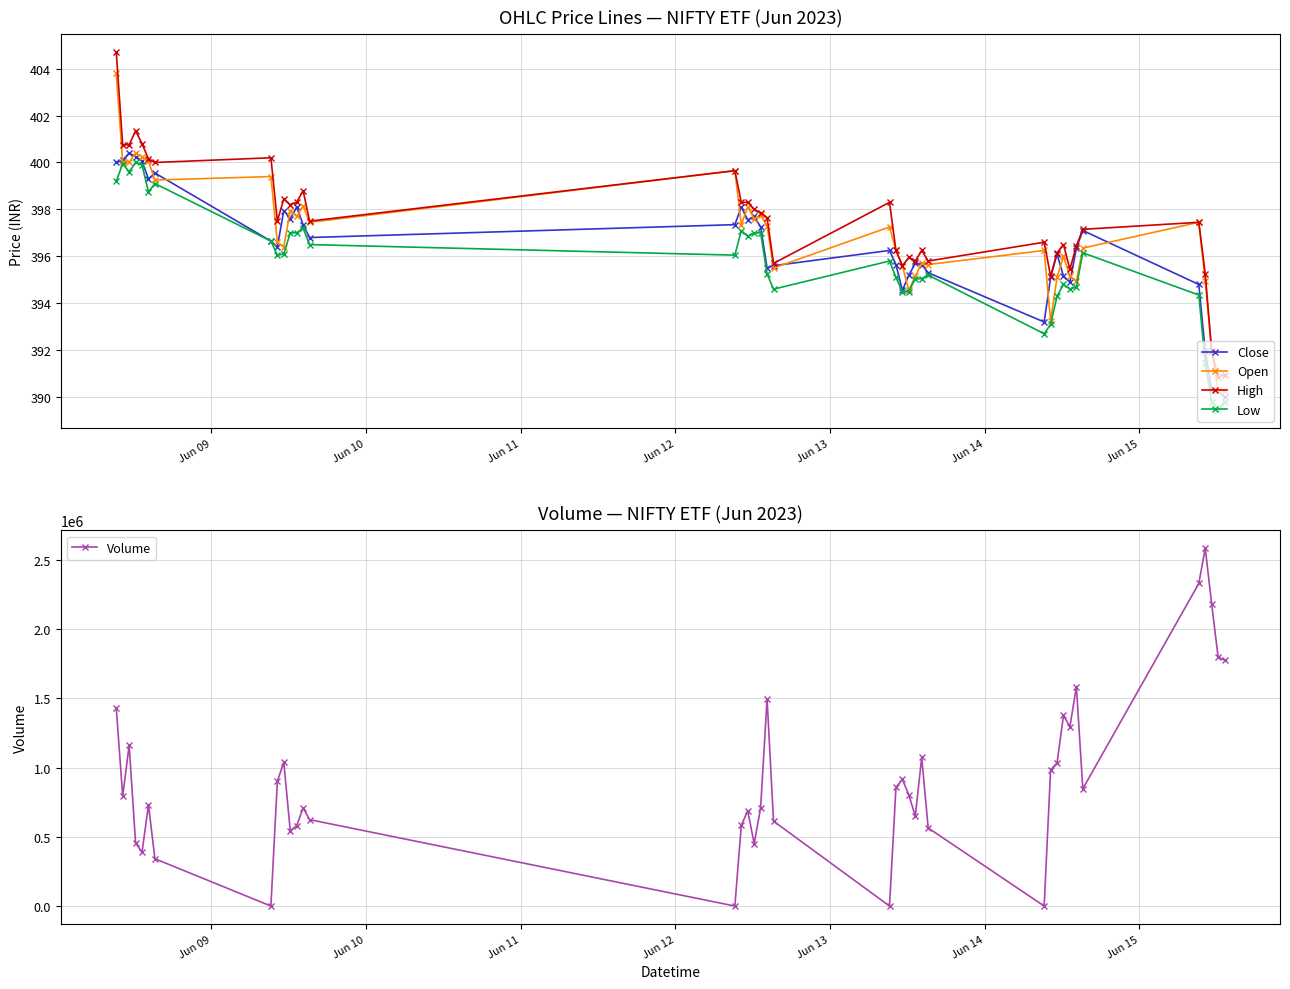

In Volume, how many points are lower than both neighbors (excluding endpoints)?

11